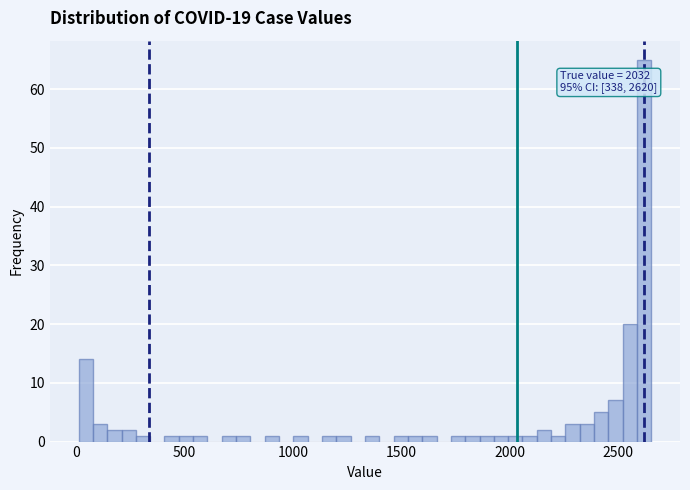

Read against the x-axis, roughly where is the centre of the tallest bar?

2600